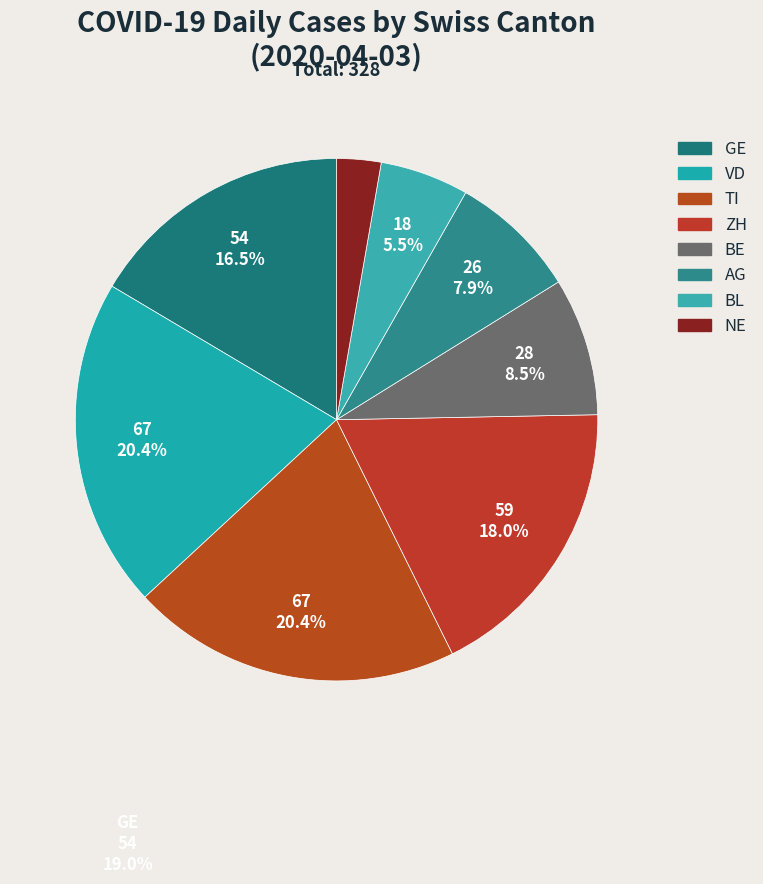

To the nearest percent, what is the average slice percentage?

12%